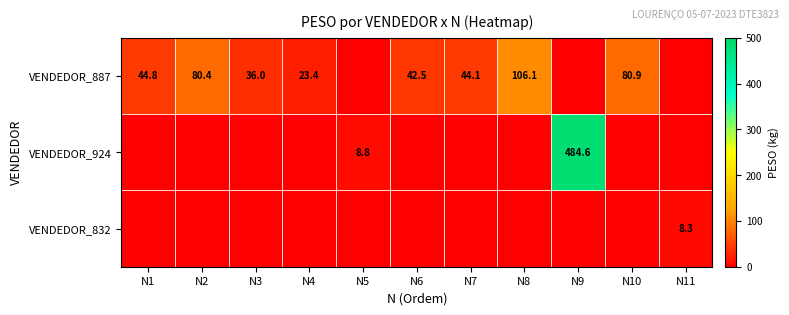

Is it true that VENDEDOR_887 equals 106.1 at N8?

True